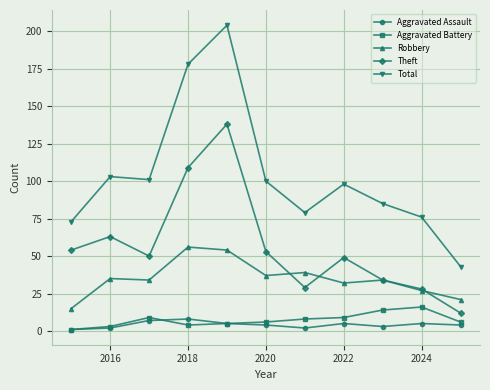

Which series has the largest range (max minus min)?

Total